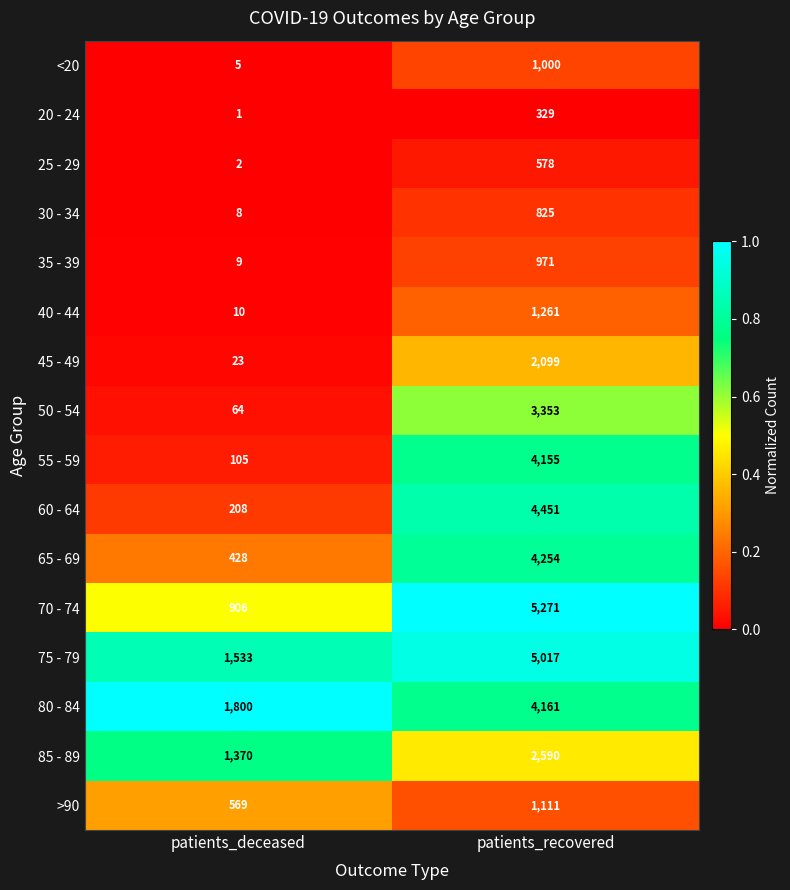

What is the difference between the highest and lowest values at patients_deceased?

1799